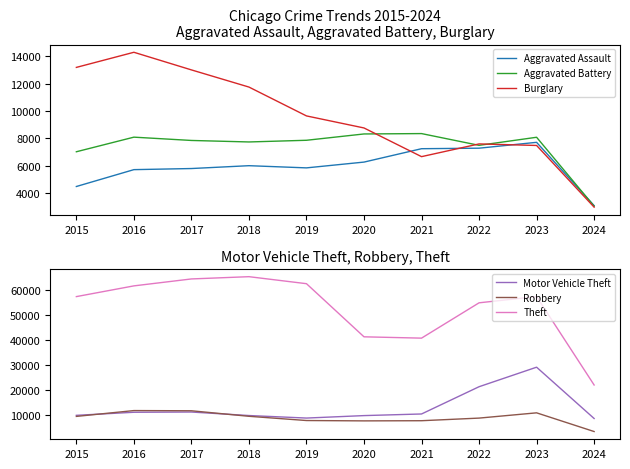

What is the average value of the Aggravated Assault series?

5940